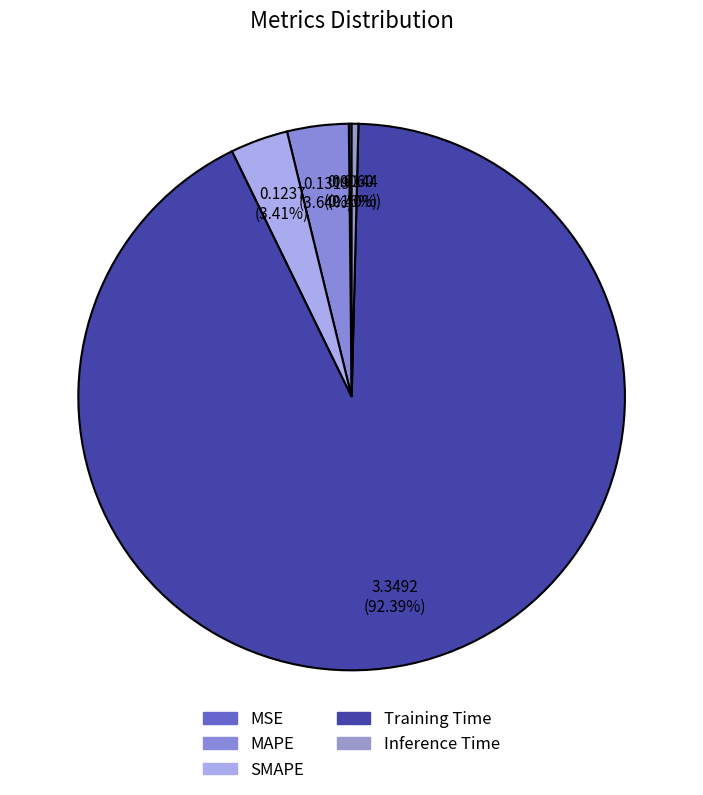

Which slice is the smallest?

MSE